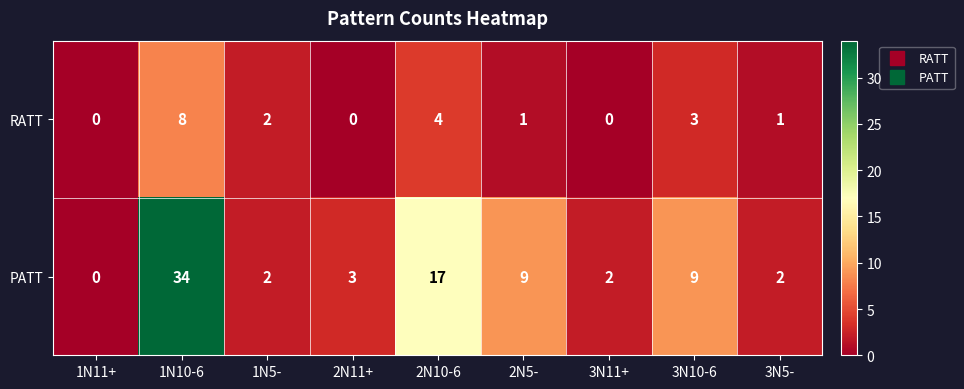

What is the spread (max minus min) of values at 2N5-?

8